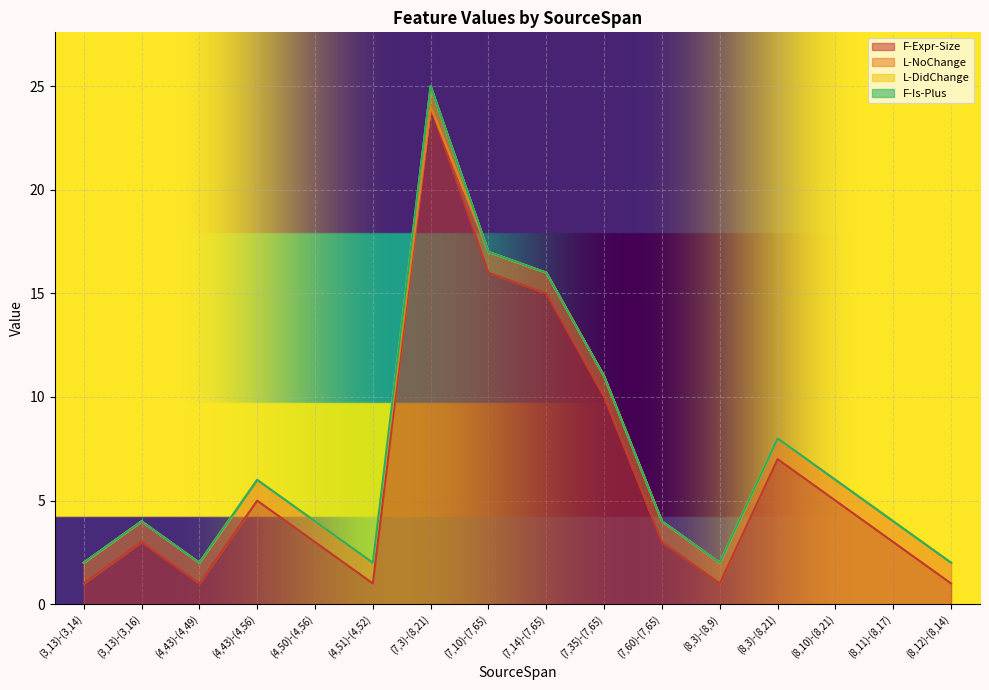

At which label is F-Expr-Size closest to 12?

(7,35)-(7,65)